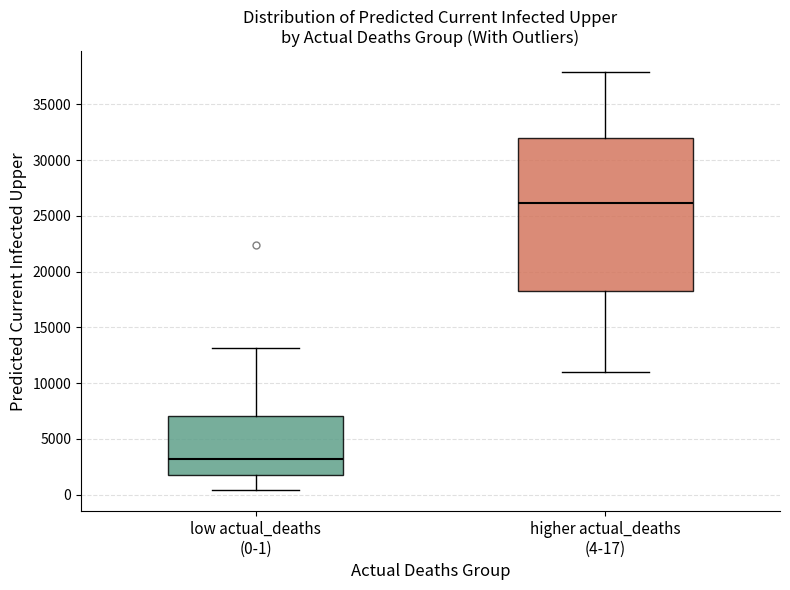

Where is the lower edge of the box for higher actual_deaths (4-17) on the y-axis? The values are not printed on the chart, so give them approximately, as read against the axis.

18000